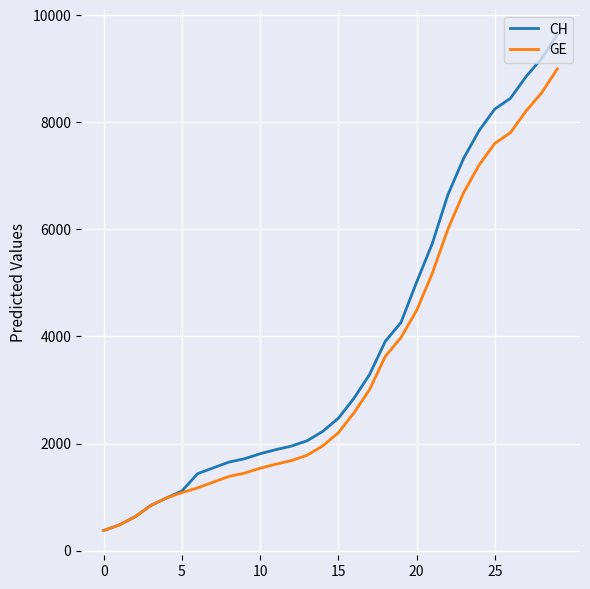

List the series in order of their peak value, highest first.

CH, GE